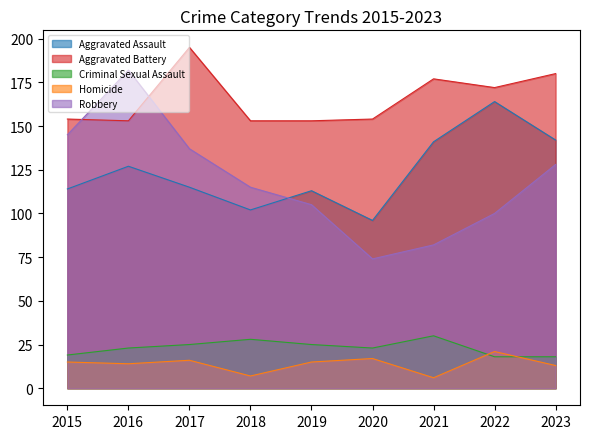

How many interior local valleys does the Homicide series have?

3